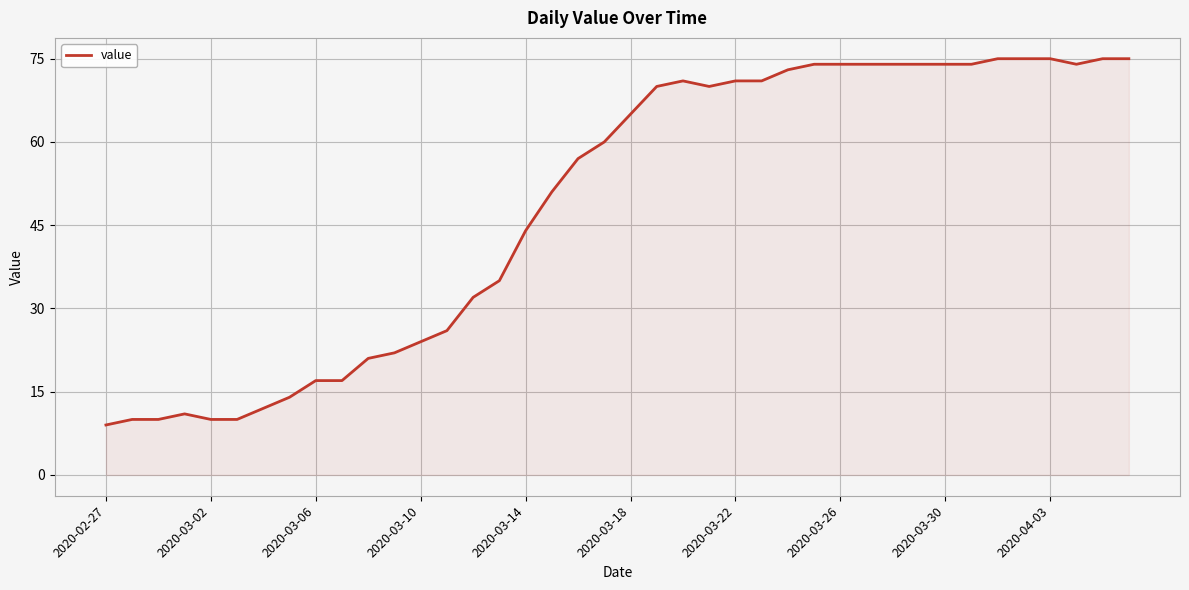

What is the difference between the maximum and minimum values?

66